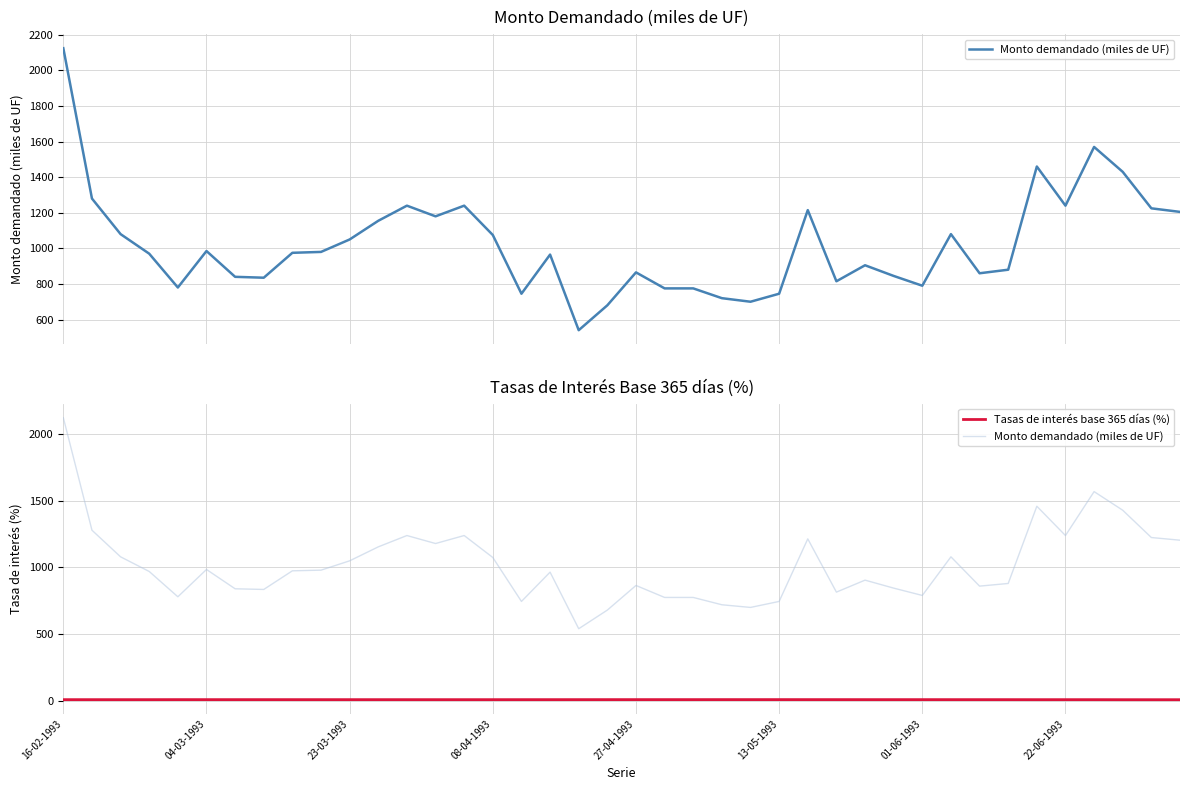

At which label does Monto demandado (miles de UF) reach its peak?

16-02-1993